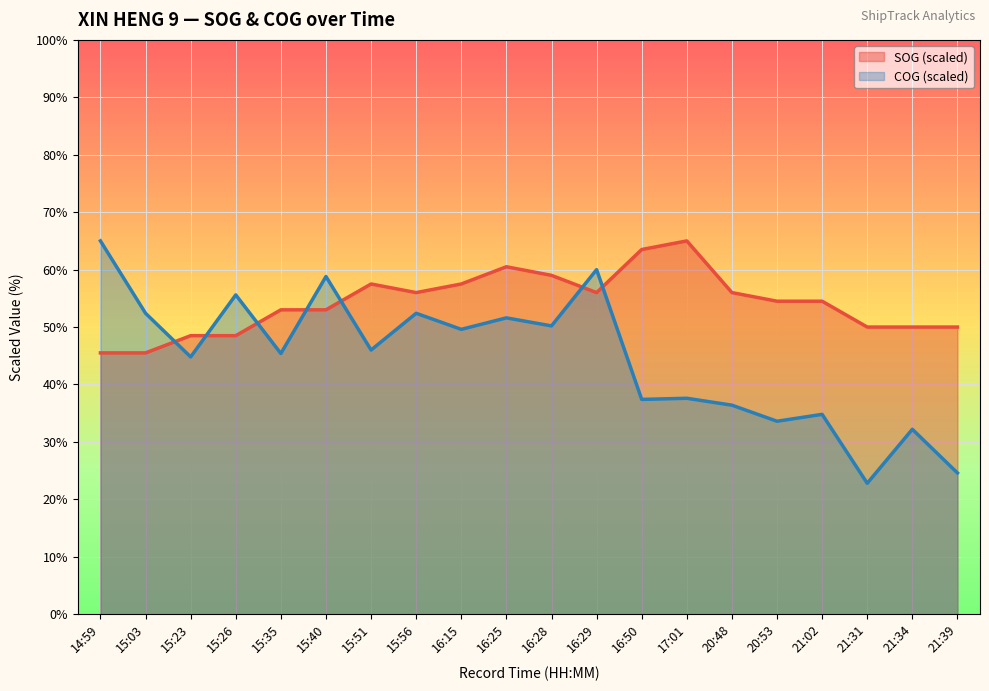

At which category does SOG reach its first local peak?

15:51